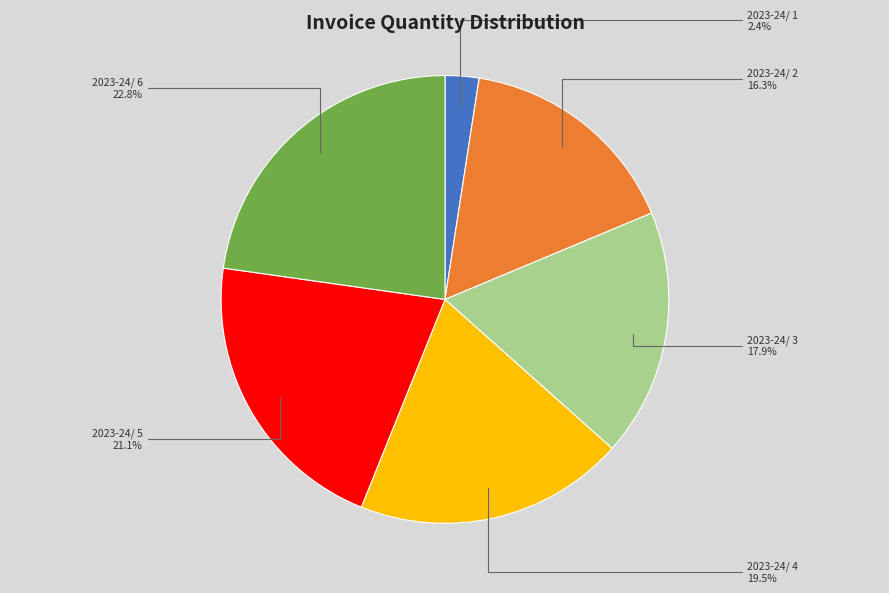

Which category has the biggest portion of the pie?

2023-24/ 6